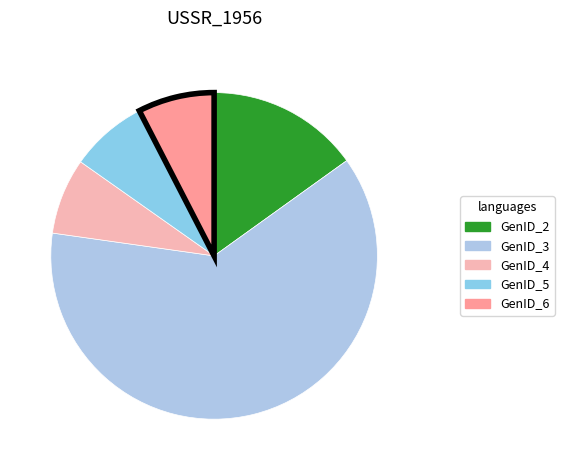

How many slices are in this pie chart?

5